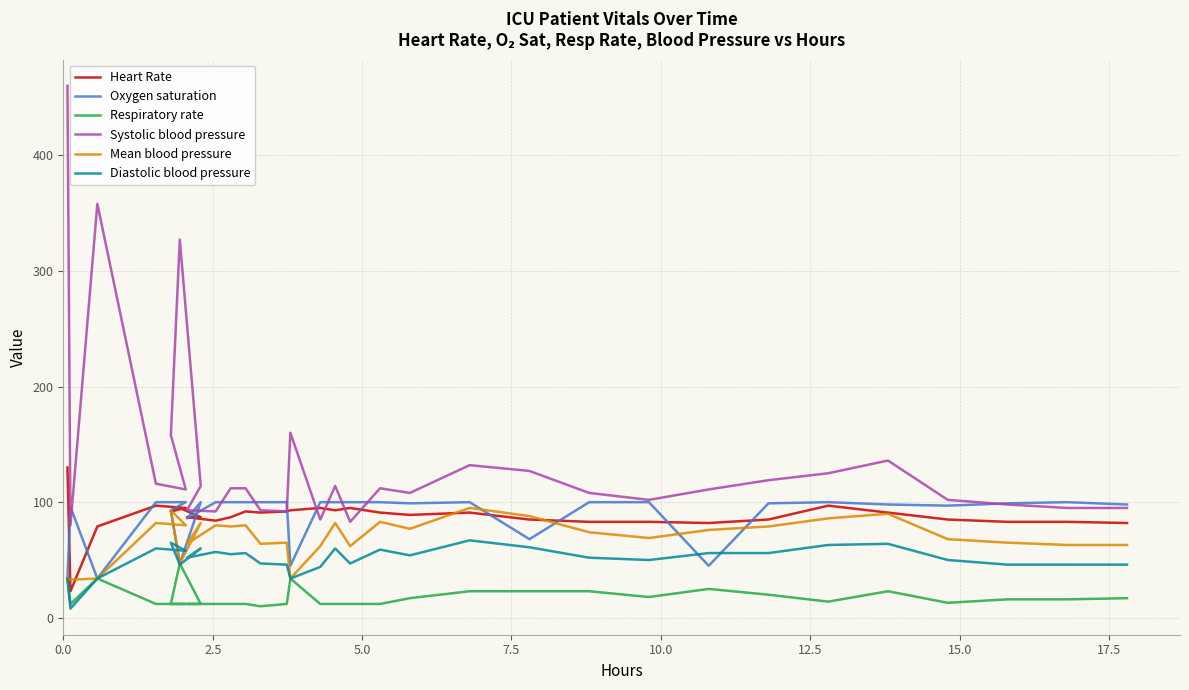

How many values in the Systolic blood pressure series exceed 112?

13